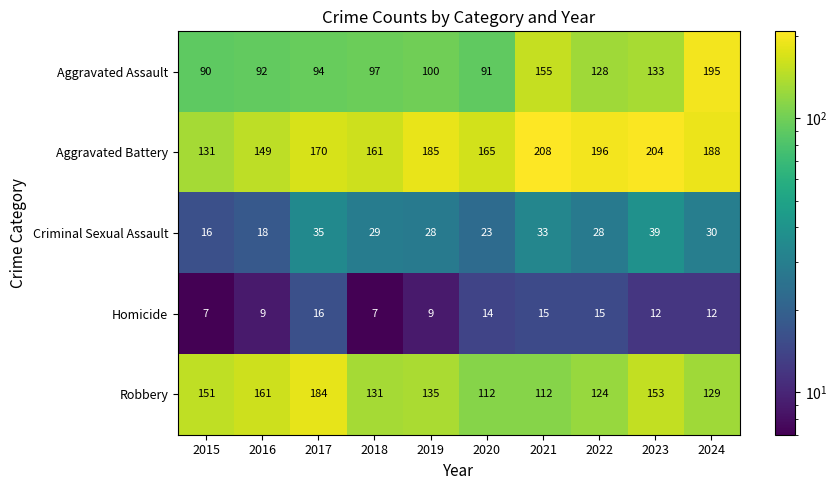

What is the sum of the Aggravated Battery values at 2024 and 2018?

349